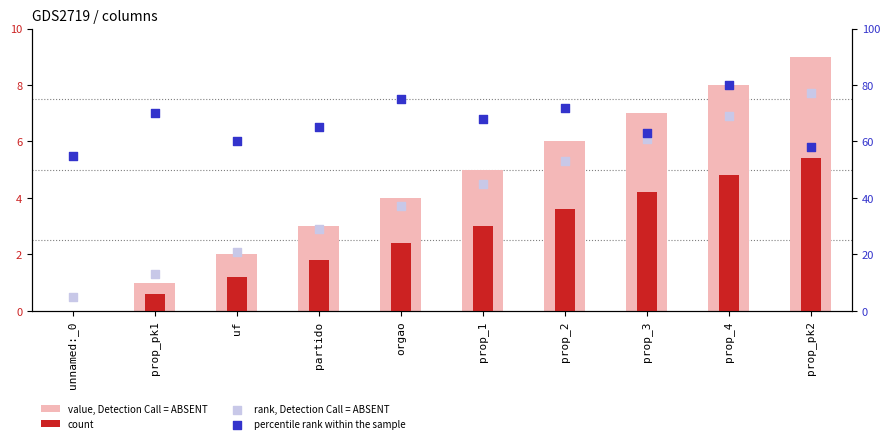

At how many categories does at least one series exceed 10?

10